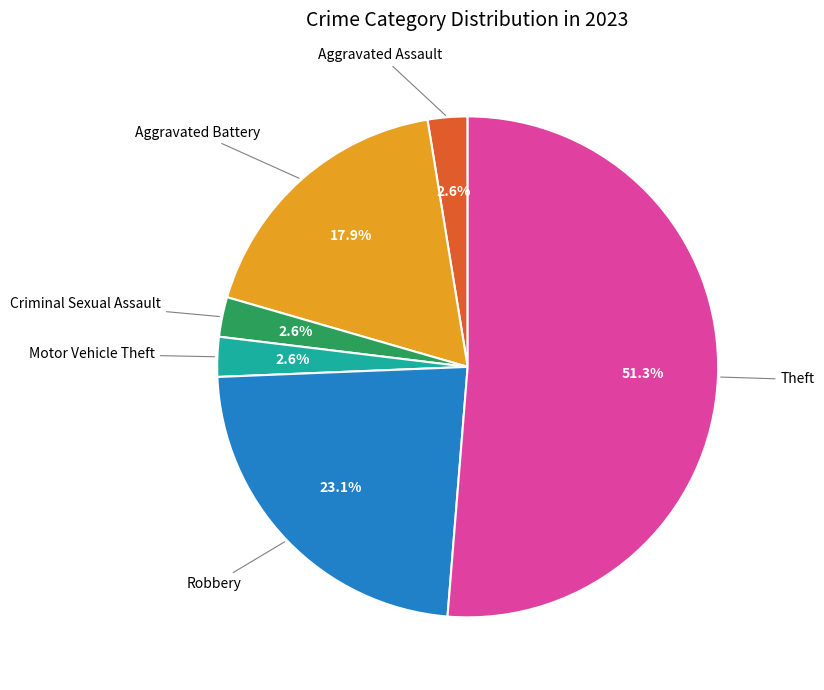

Is there any slice that represents more than half of the pie?

Yes